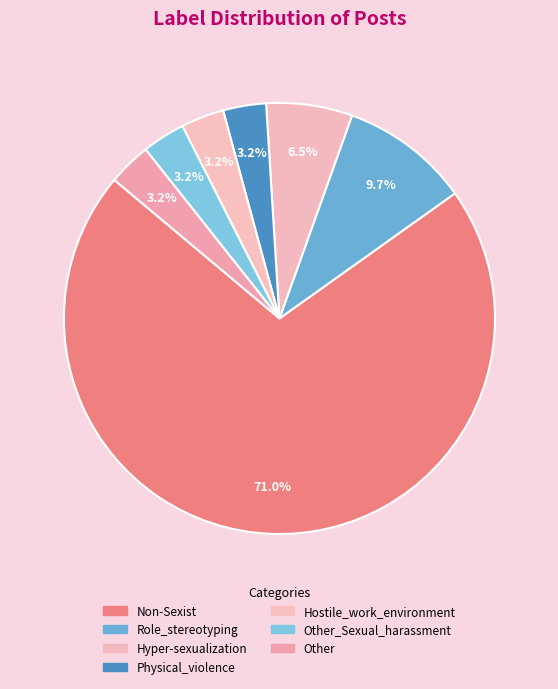

How many segments does this pie chart have?

7